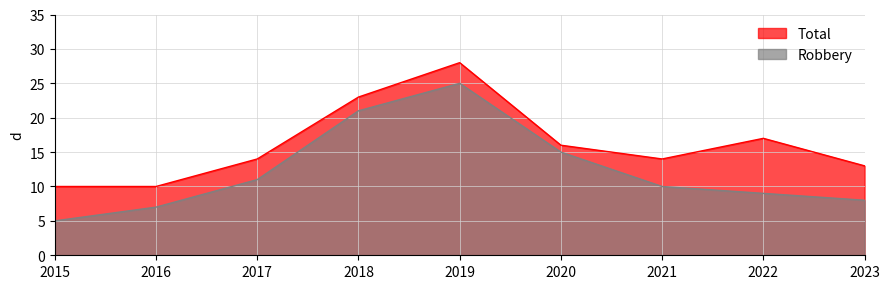

What is the greatest value displayed?

28